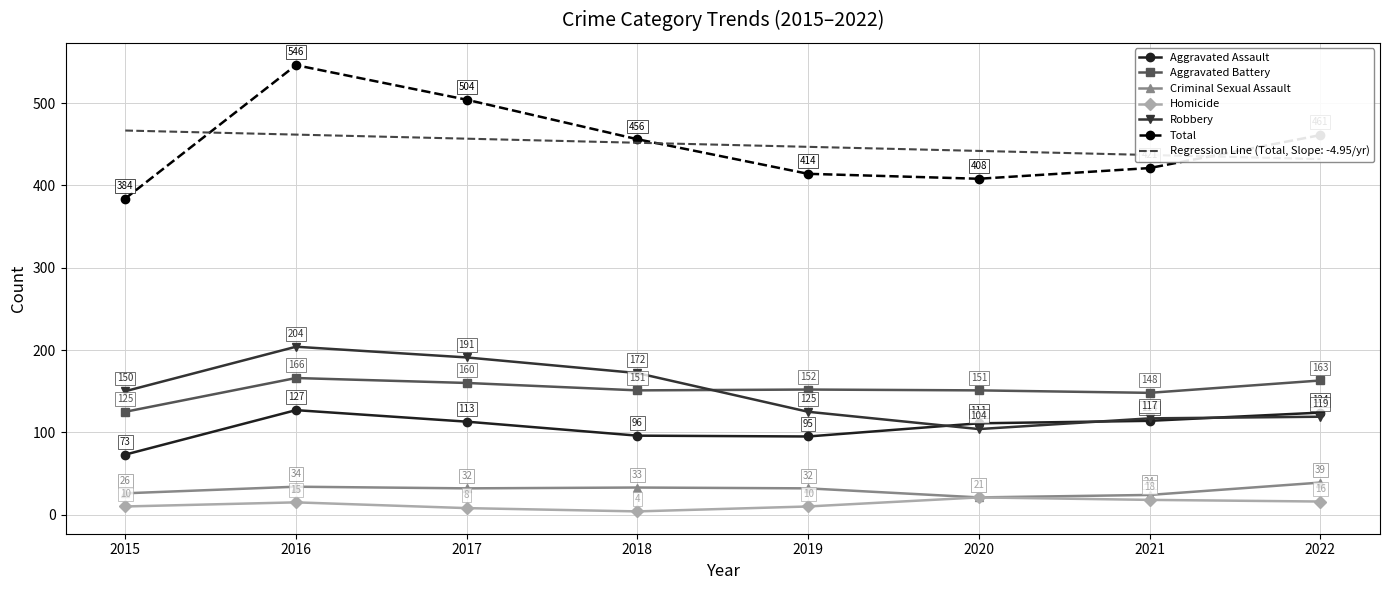

Is it true that Criminal Sexual Assault equals 52 at 2016?

False